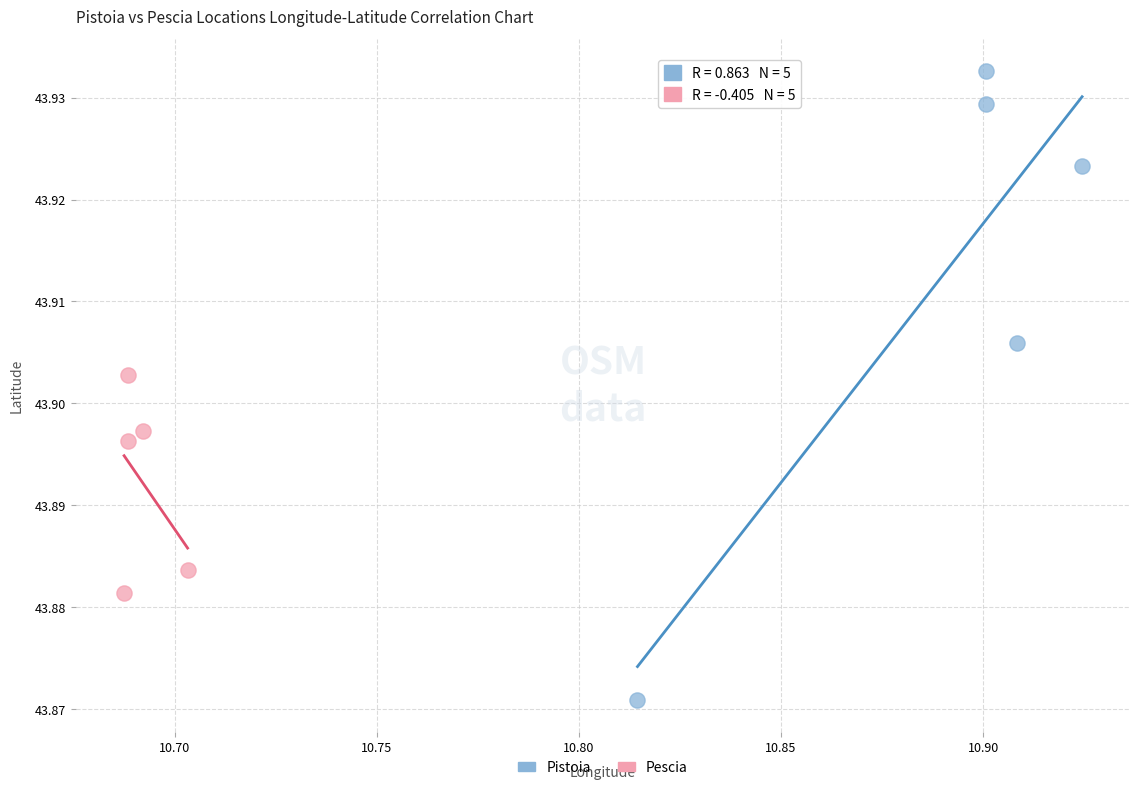

Which series reaches the minimum Y coordinate?

Pistoia